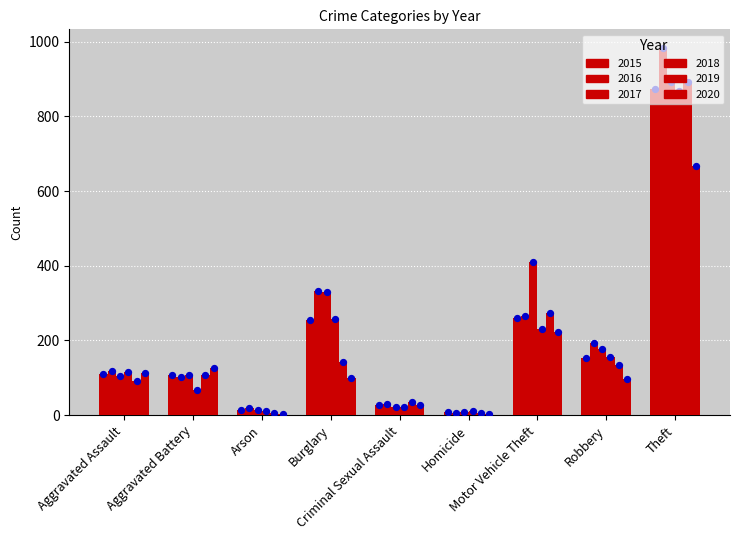

Which series reaches the minimum Y coordinate?

2020